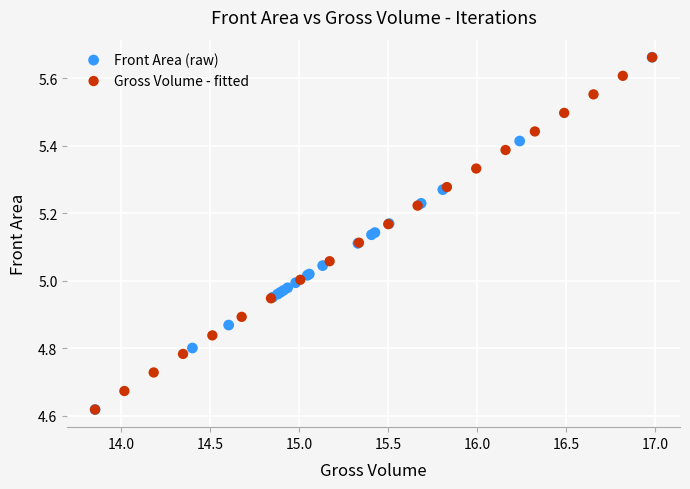

What are all the series names shown in the legend?

Front Area (raw), Gross Volume - fitted